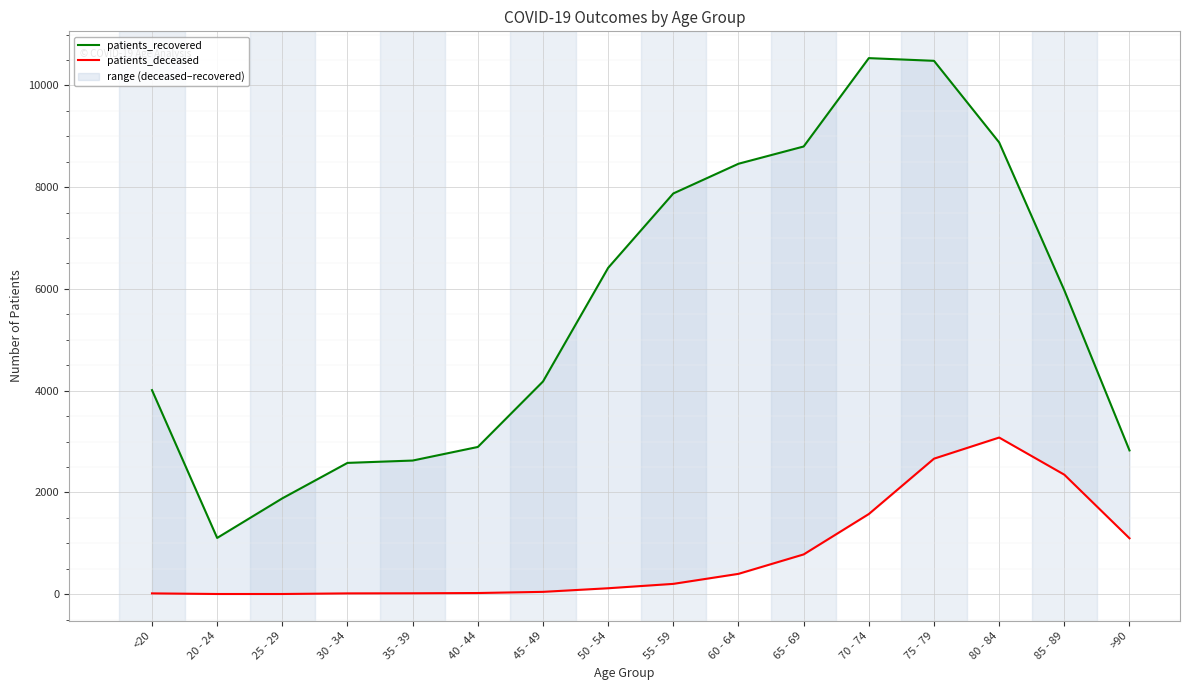

Rank the series by their average value, from lowest to highest.

patients_deceased, patients_recovered